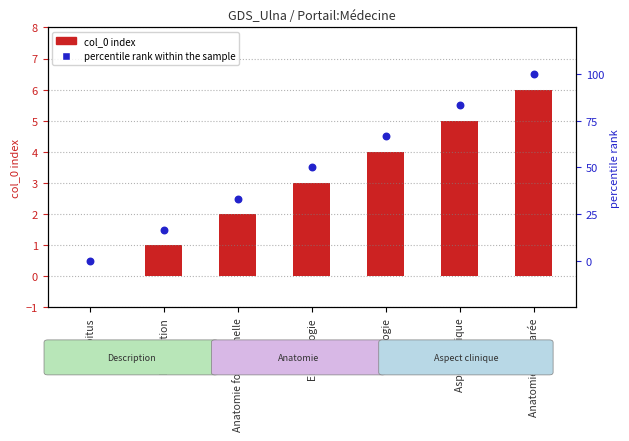

Which series reaches the minimum Y coordinate?

col_0 index